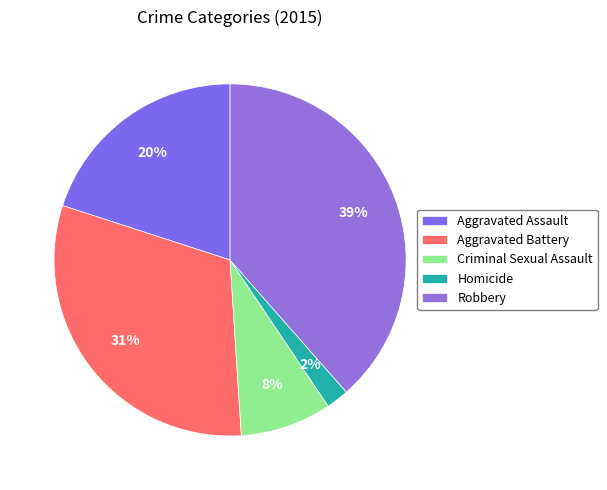

What is the total percentage of Criminal Sexual Assault and Homicide?

10.5%